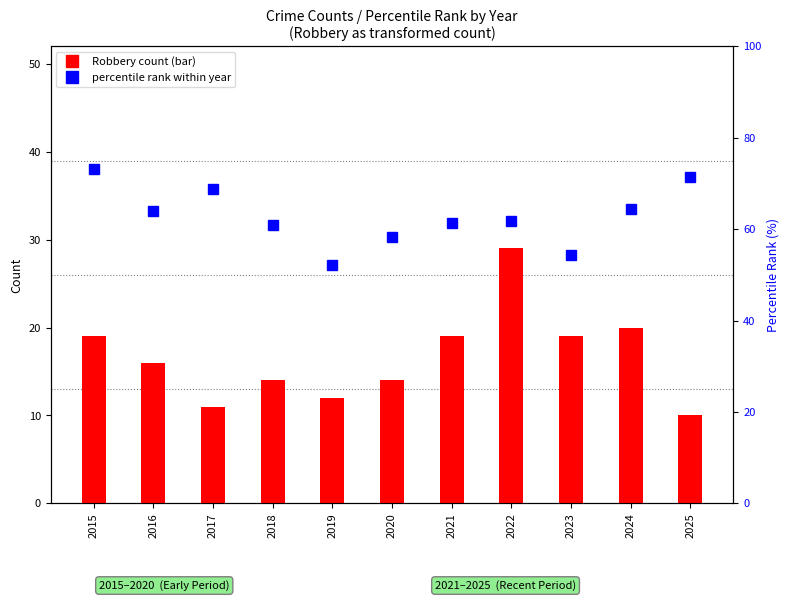

What is the change in value from 2018 to 2020?

-2.6